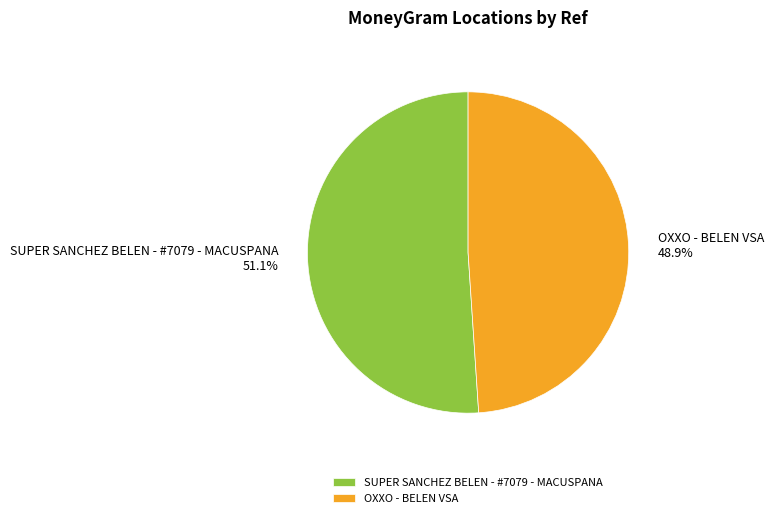

True or false: SUPER SANCHEZ BELEN - #7079 - MACUSPANA accounts for 51% of the total.

True